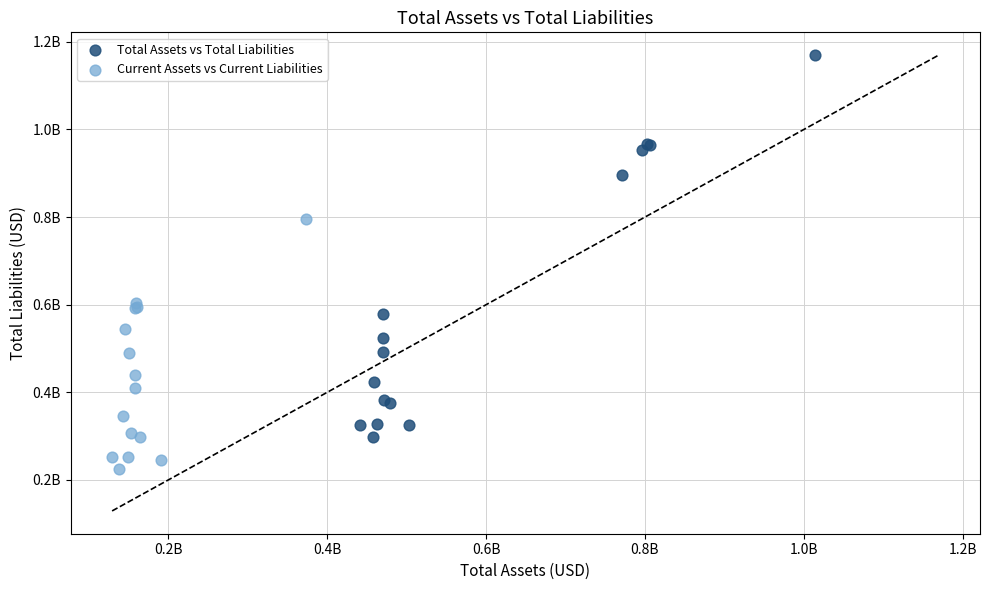

Which series has the widest spread of Y values?

Total Assets vs Total Liabilities